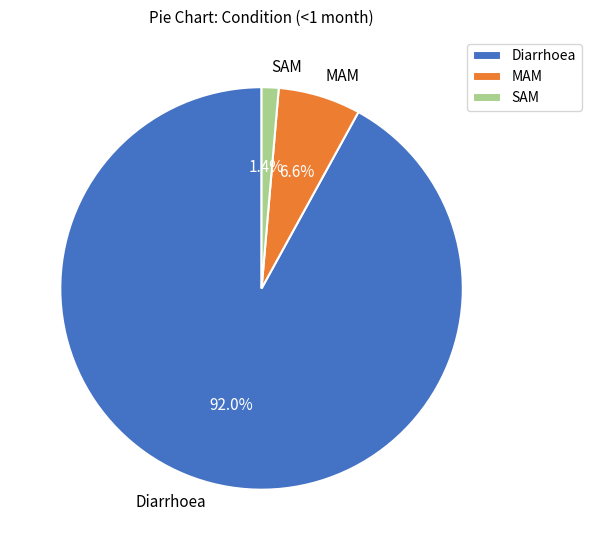

To the nearest percent, what percentage of the pie is Diarrhoea?

92%